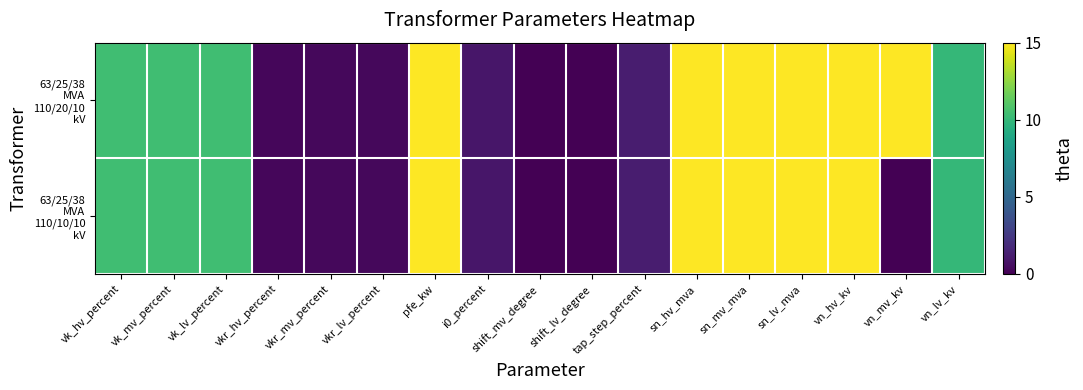

Rank the series by their average value, from lowest to highest.

63/25/38 MVA 110/10/10 kV, 63/25/38 MVA 110/20/10 kV